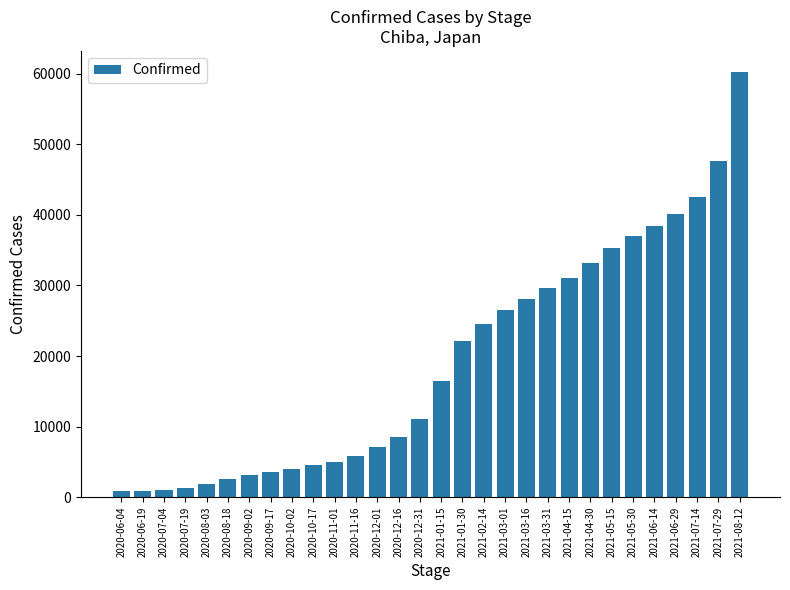

Which label corresponds to the largest value in the chart?

2021-08-12